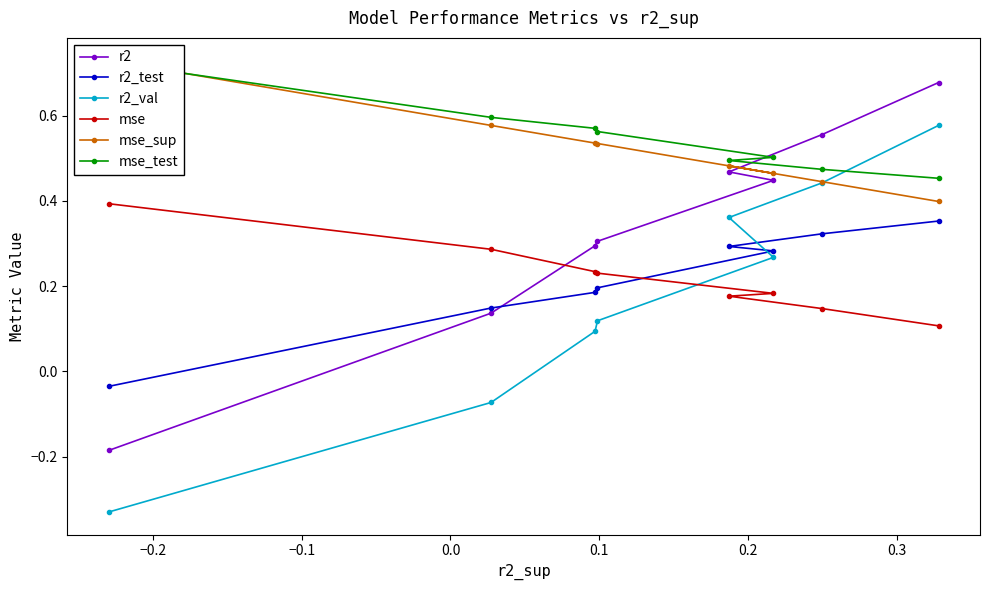

Does the chart display data point markers on the line(s)?

Yes